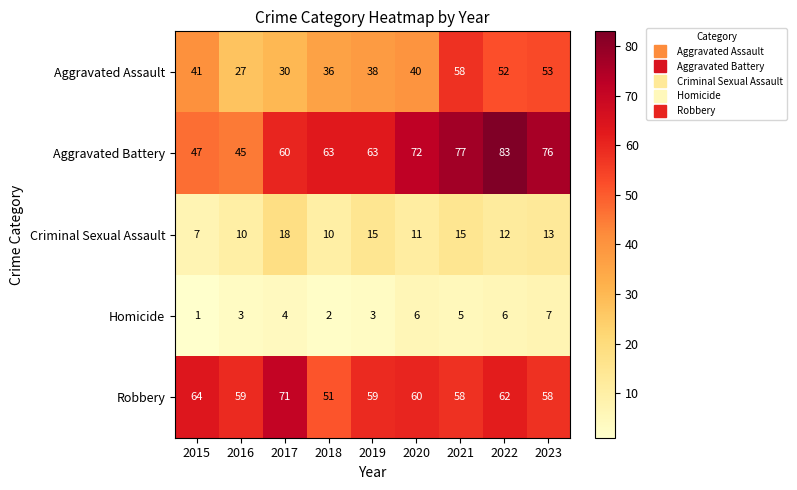

Between 2015 and 2019, which series saw the biggest shift?

Aggravated Battery